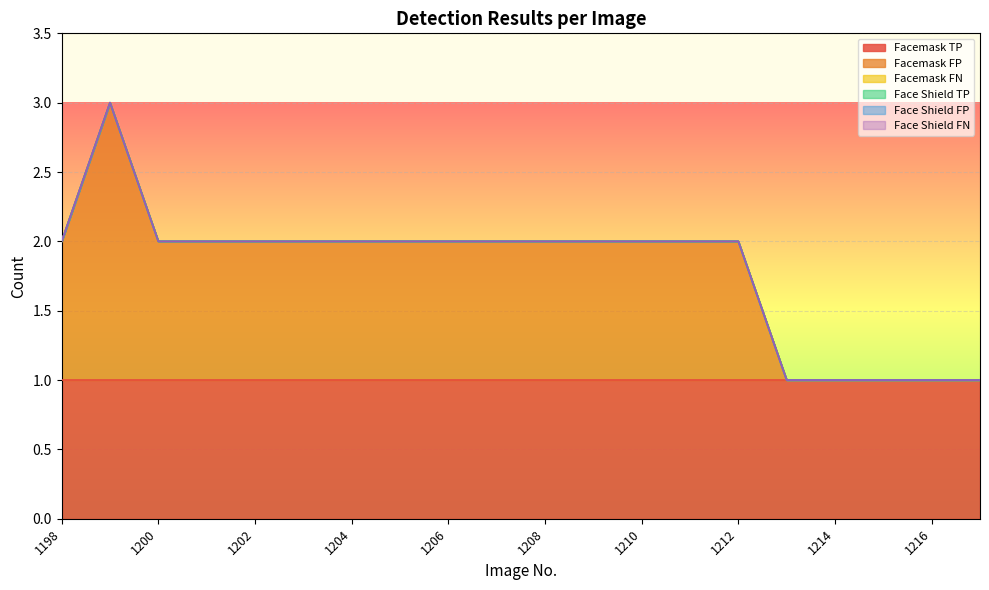

Which series has the largest range (max minus min)?

Facemask FP